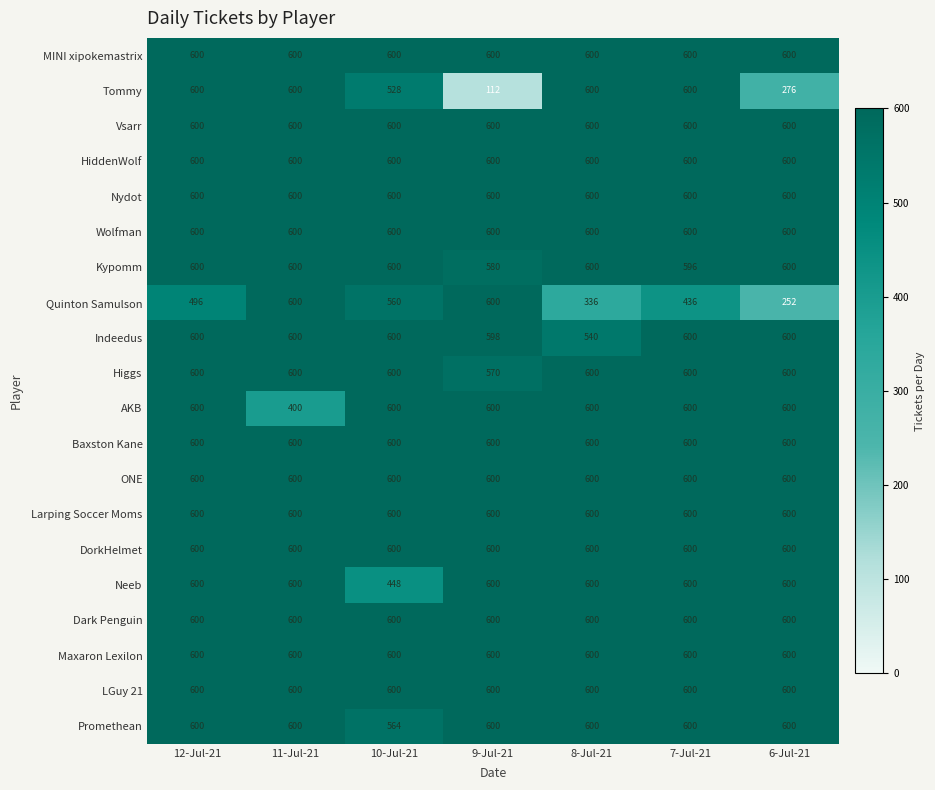

How many data points does each series have?

7